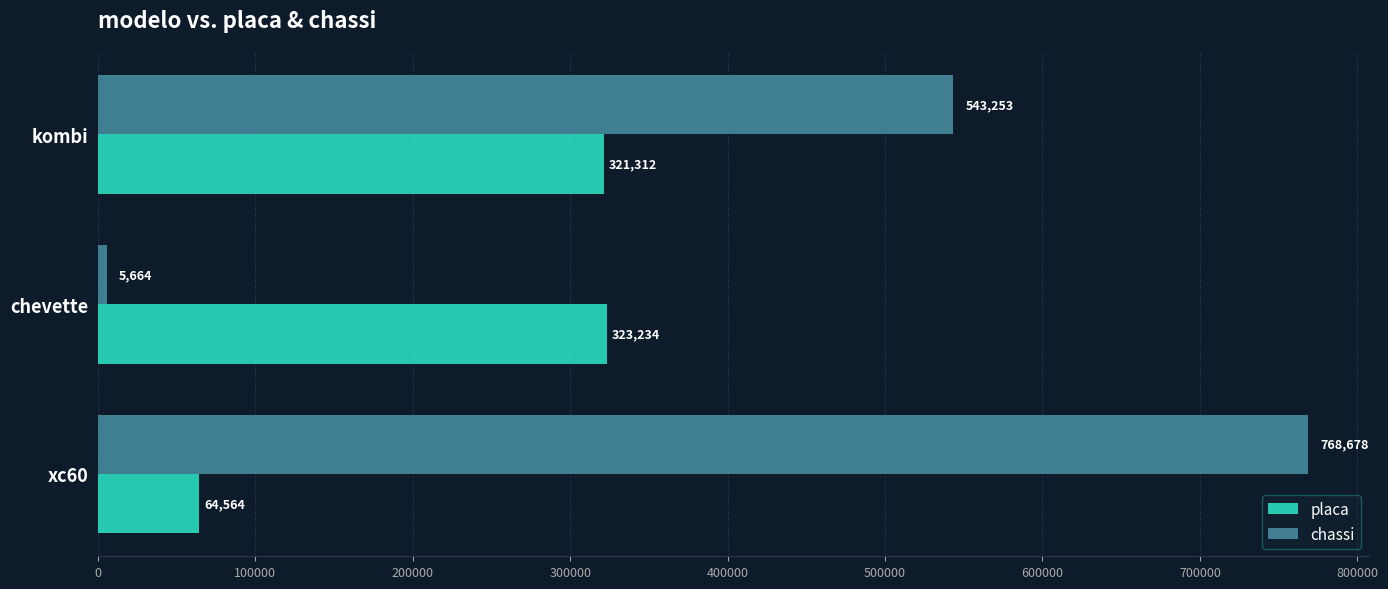

What are all the series names shown in the legend?

placa, chassi